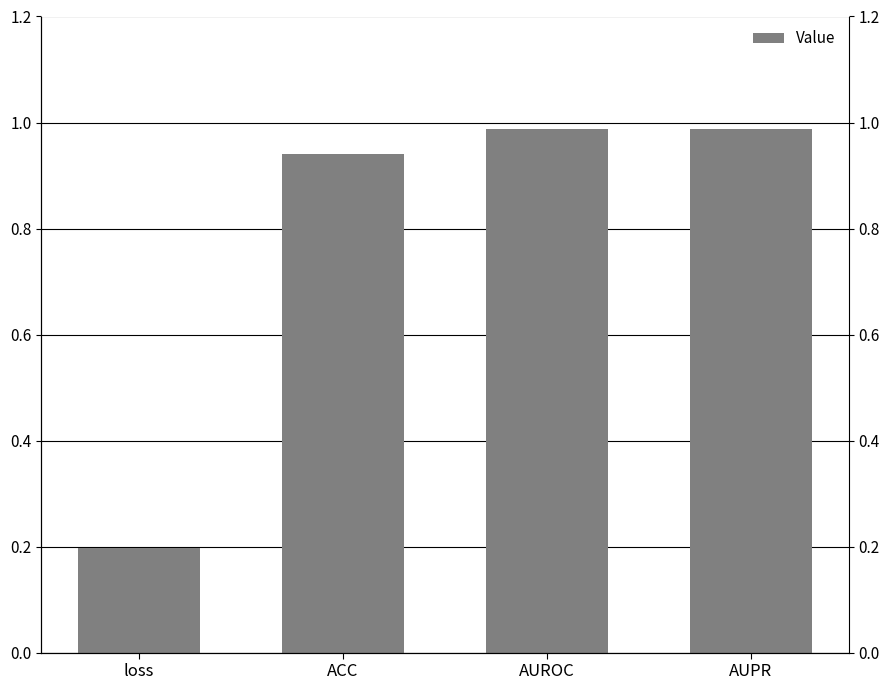

Reading left to right, transcribe all the data shown in this chart.

loss=0.2	ACC=0.9	AUROC=1.0	AUPR=1.0